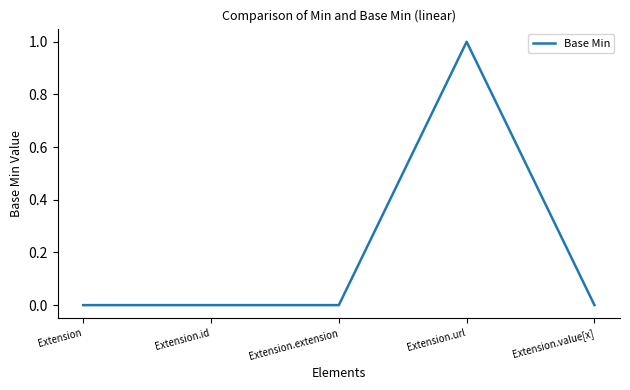

What is the change in value from Extension to Extension.url?

+1